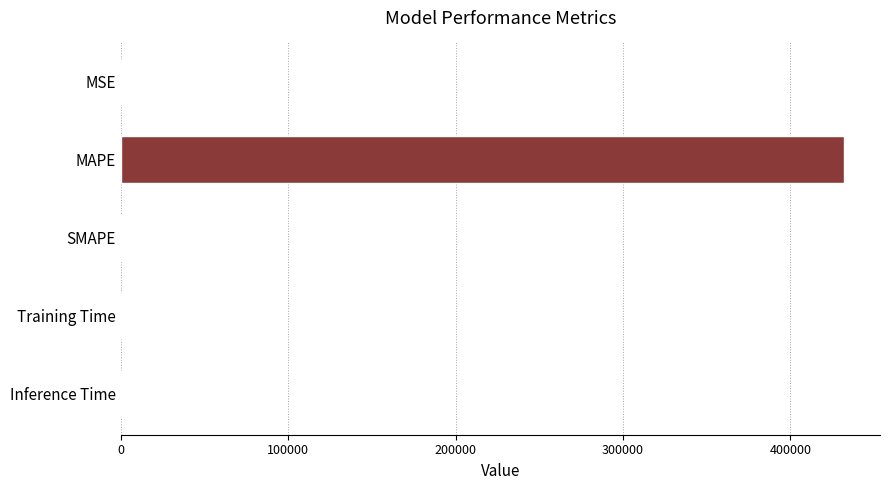

Which category has the highest value across all series?

MAPE